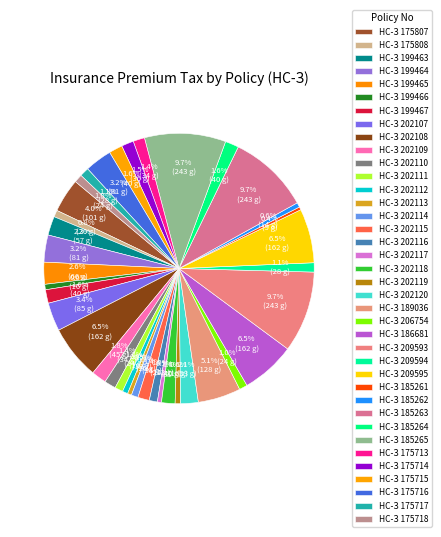

How many segments does this pie chart have?

38